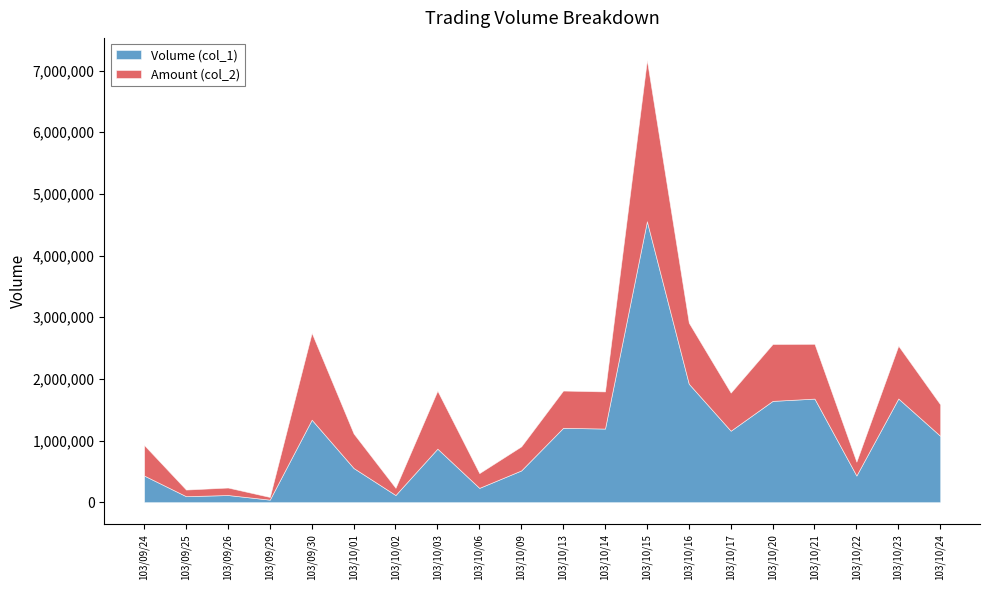

What is the average value of the Volume (col_1) series?

1042950